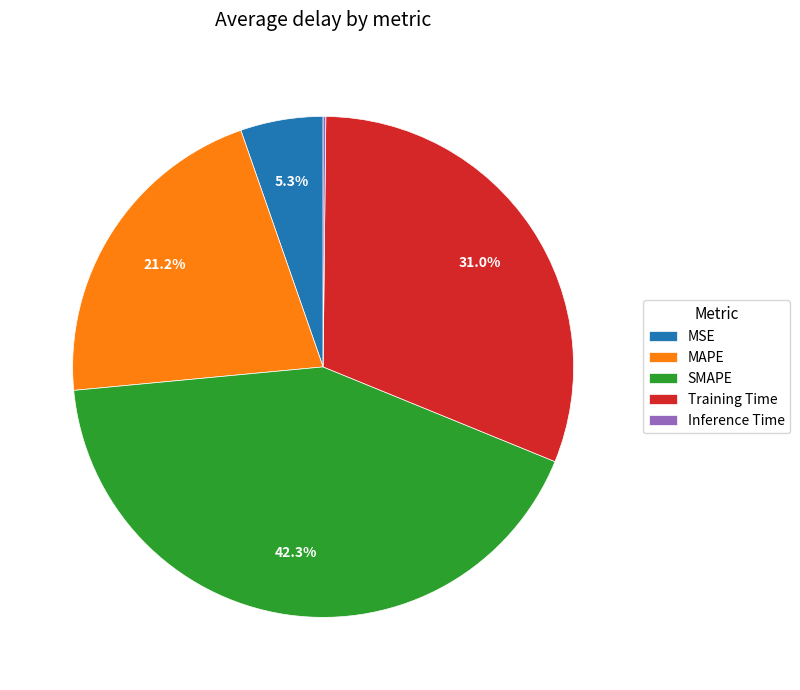

Is there any slice that represents more than half of the pie?

No